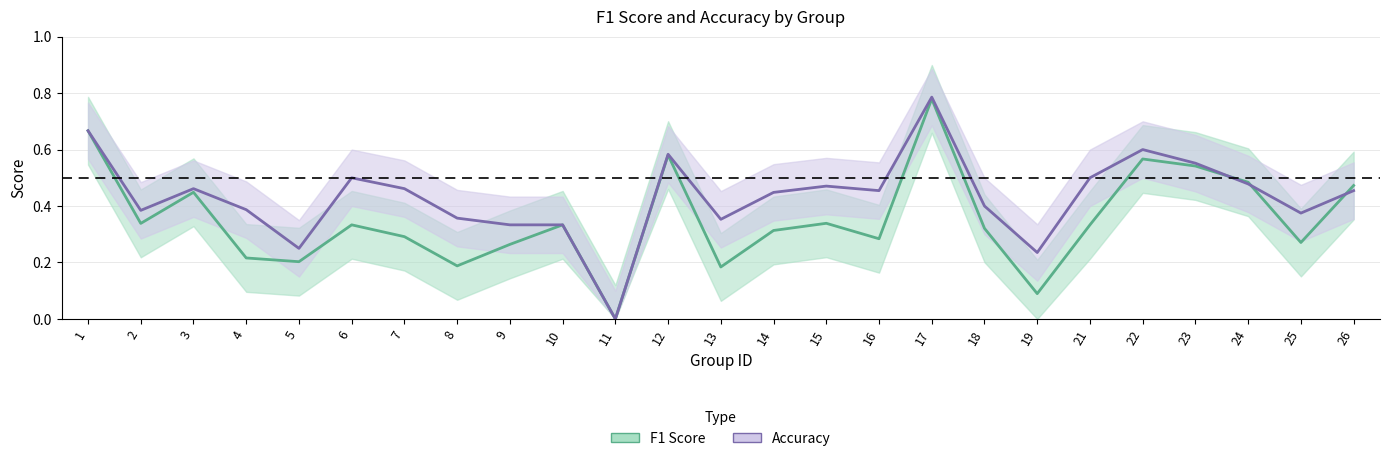

Is the value of F1 Score at 26 greater than the value of Accuracy at 7?

Yes